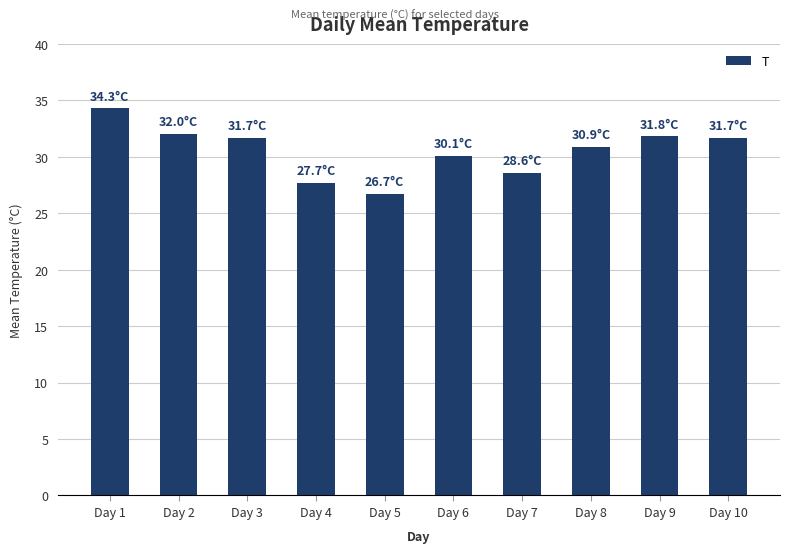

What is the difference between the maximum and minimum values?

7.6